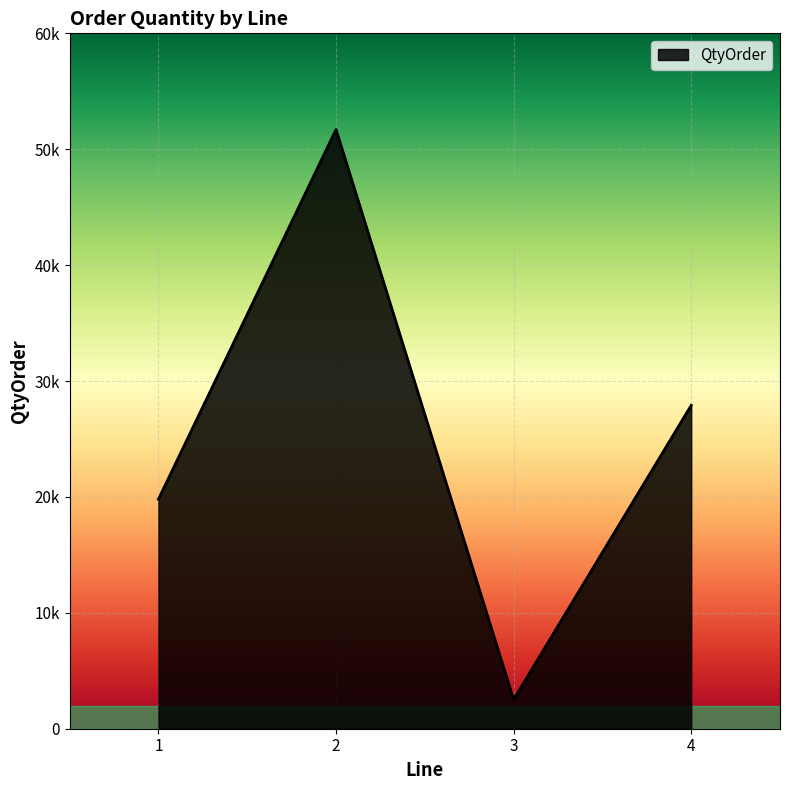

What is the difference between the maximum and minimum values?

49180